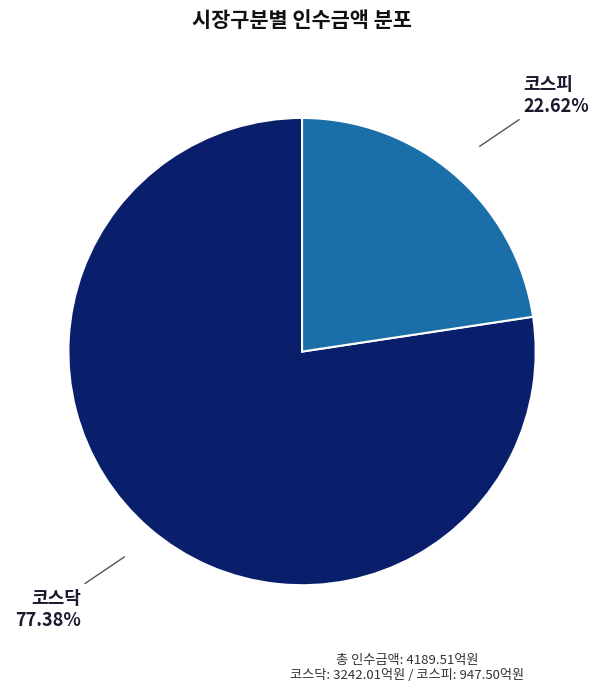

Does any single category account for the majority?

Yes